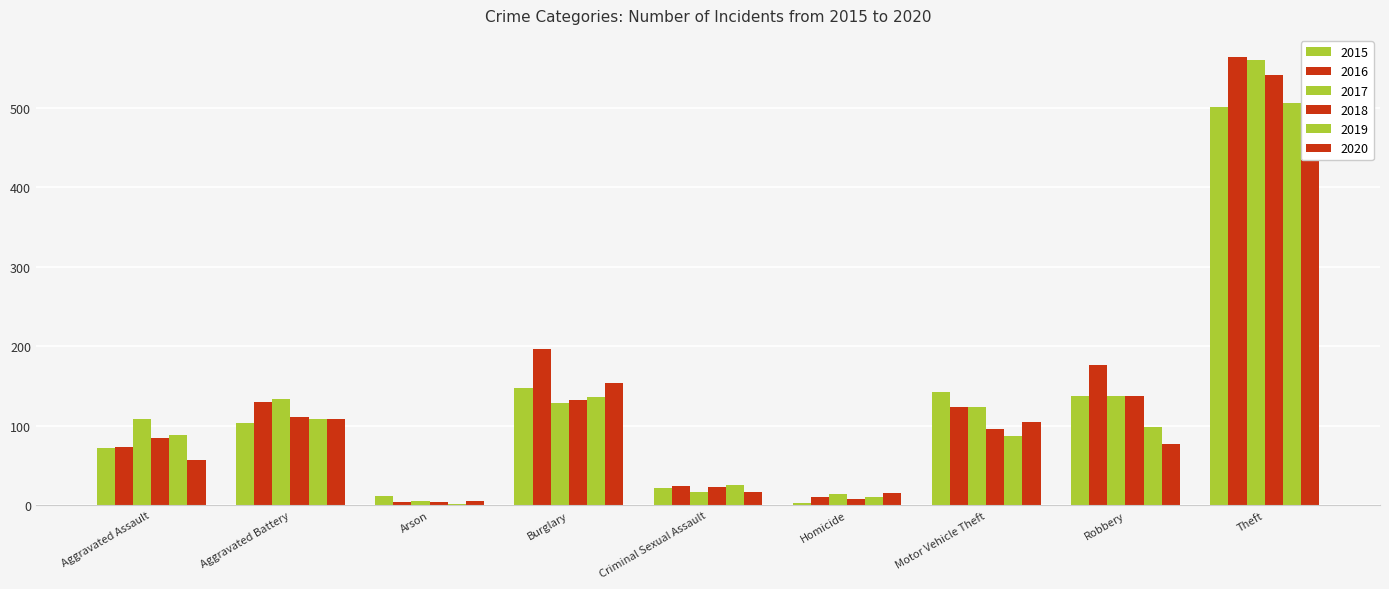

Rank the categories by 2018 value from lowest to highest.

Arson, Homicide, Criminal Sexual Assault, Aggravated Assault, Motor Vehicle Theft, Aggravated Battery, Burglary, Robbery, Theft